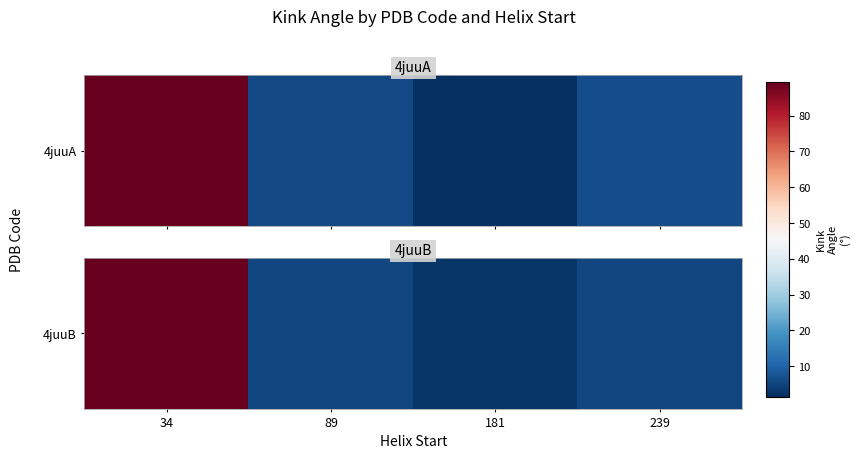

What is the difference between the values at 34 and 239?

83.8